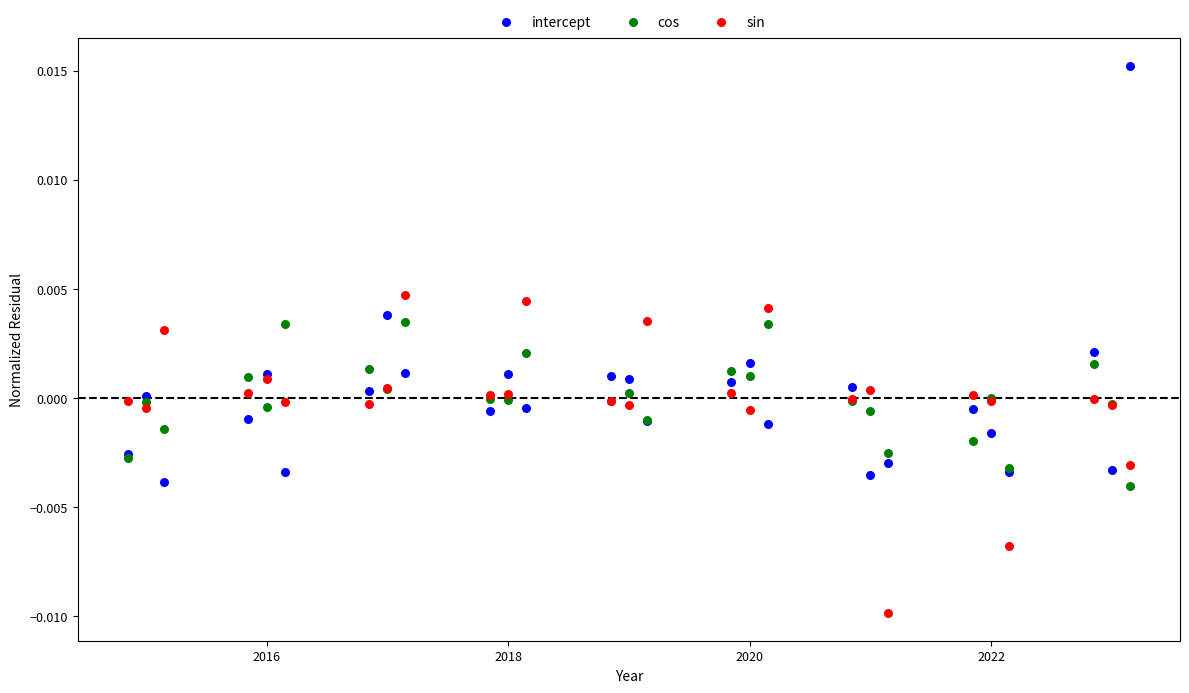

Which series has the widest spread of Y values?

intercept